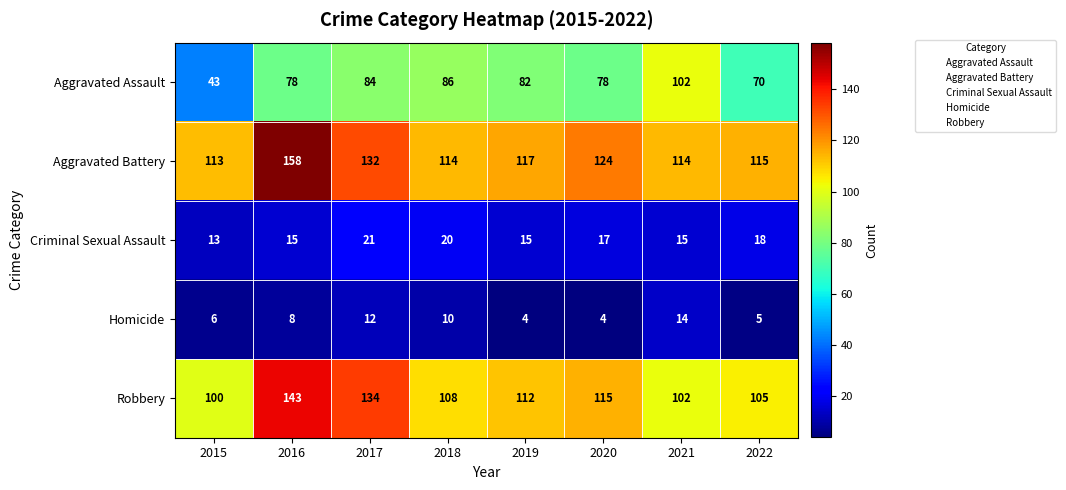

Rank the series by their maximum value, from highest to lowest.

Aggravated Battery, Robbery, Aggravated Assault, Criminal Sexual Assault, Homicide